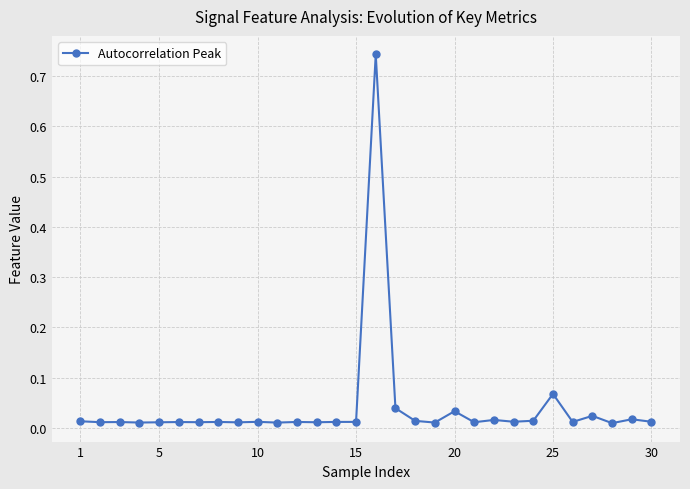

True or false: there are more than 2 points higher than both neighbors.

True